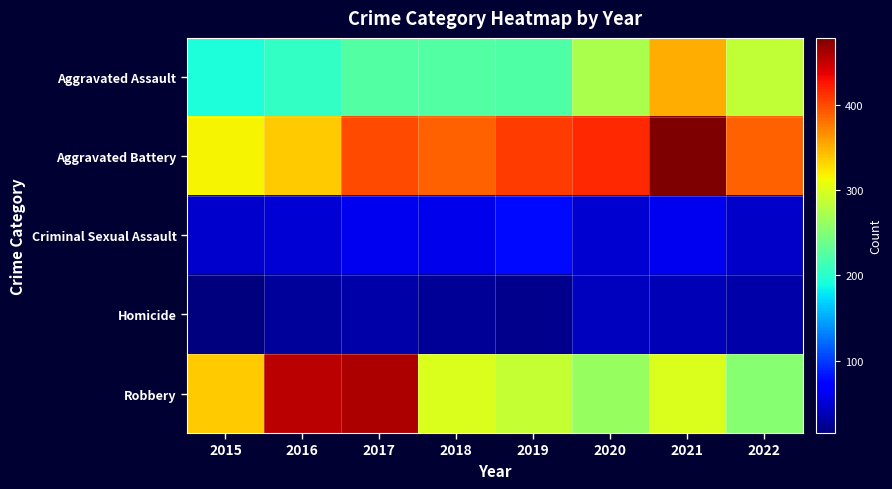

List the series in order of their peak value, highest first.

Aggravated Battery, Robbery, Aggravated Assault, Criminal Sexual Assault, Homicide